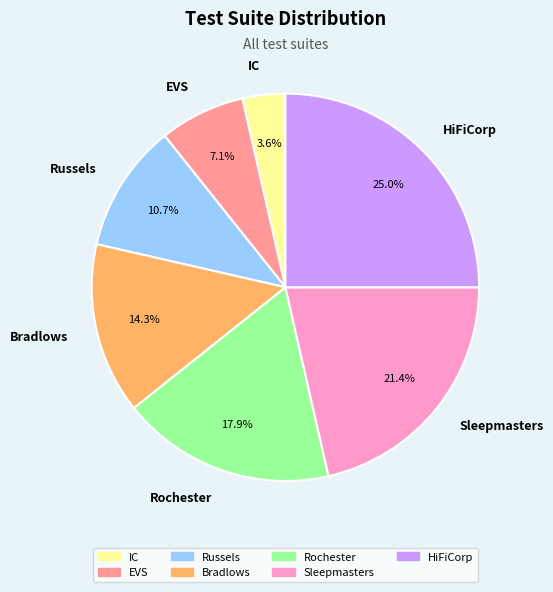

What percentage is the EVS slice, to the nearest percent?

7%